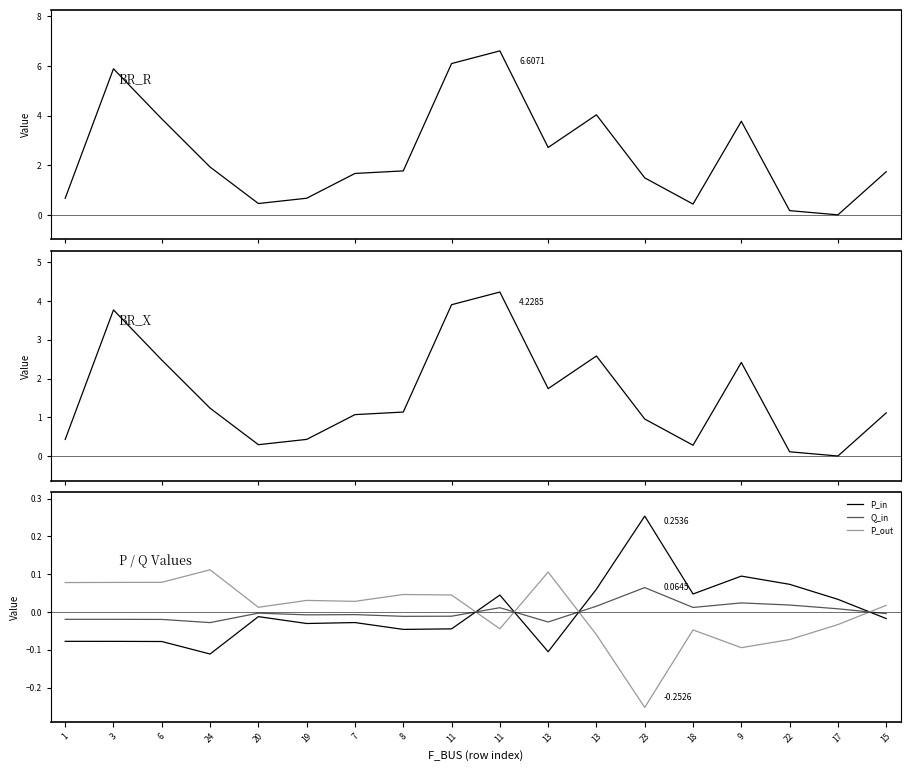

At how many categories does at least one series exceed 0?

18